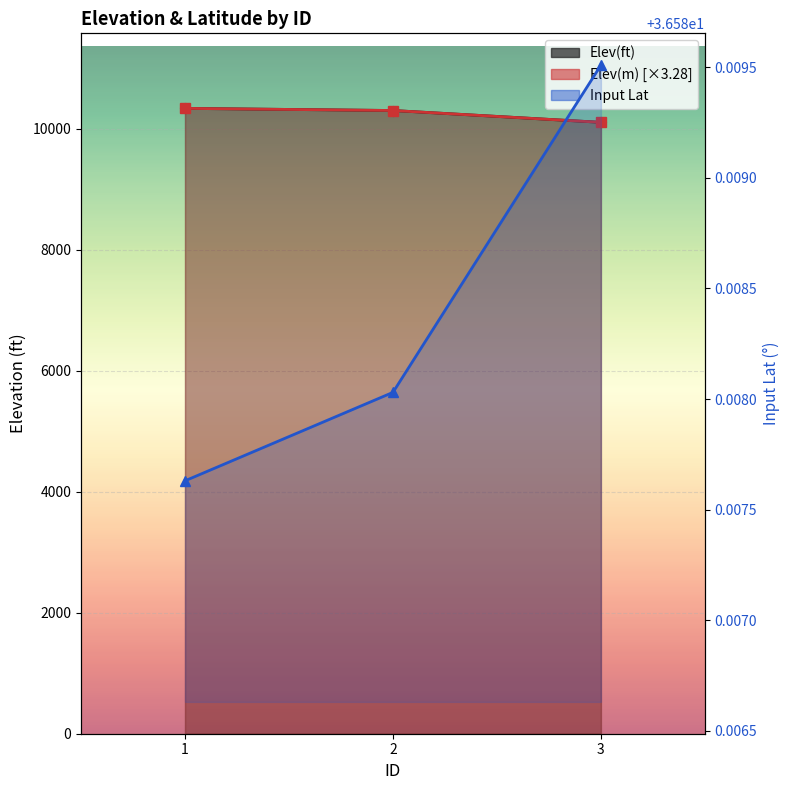

Which has a higher value, 1 or 2?

1